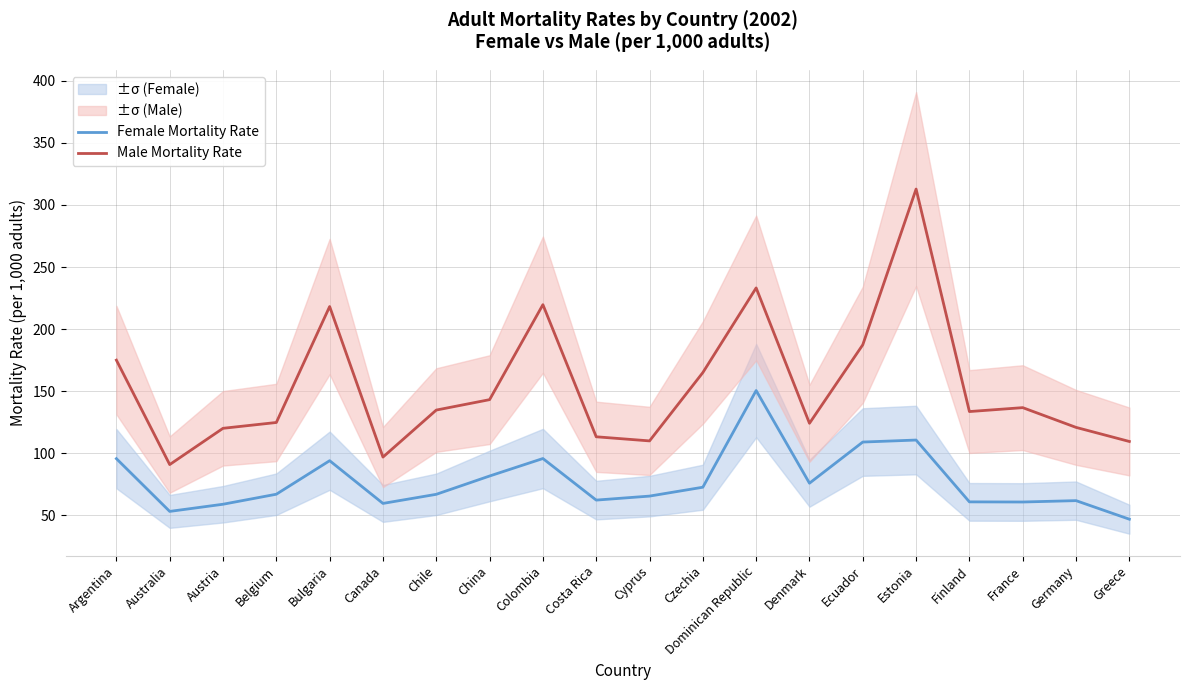

Between Austria and Colombia, which series saw the biggest shift?

Male Mortality Rate